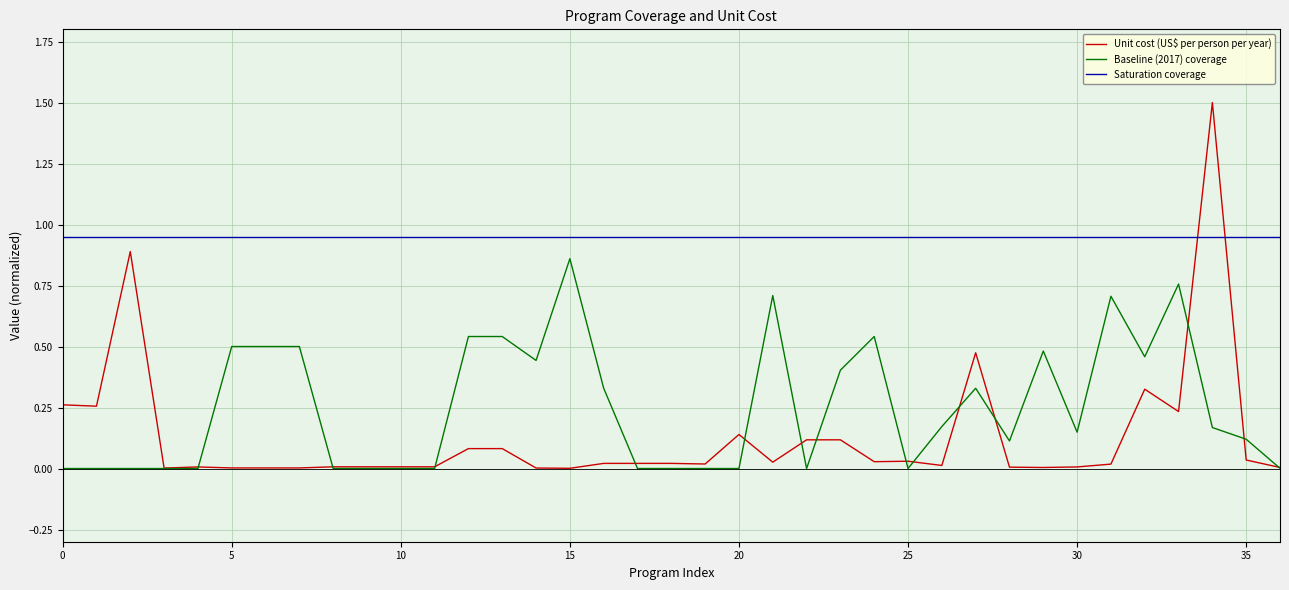

Which series has the largest range (max minus min)?

Unit cost (US$ per person per year)